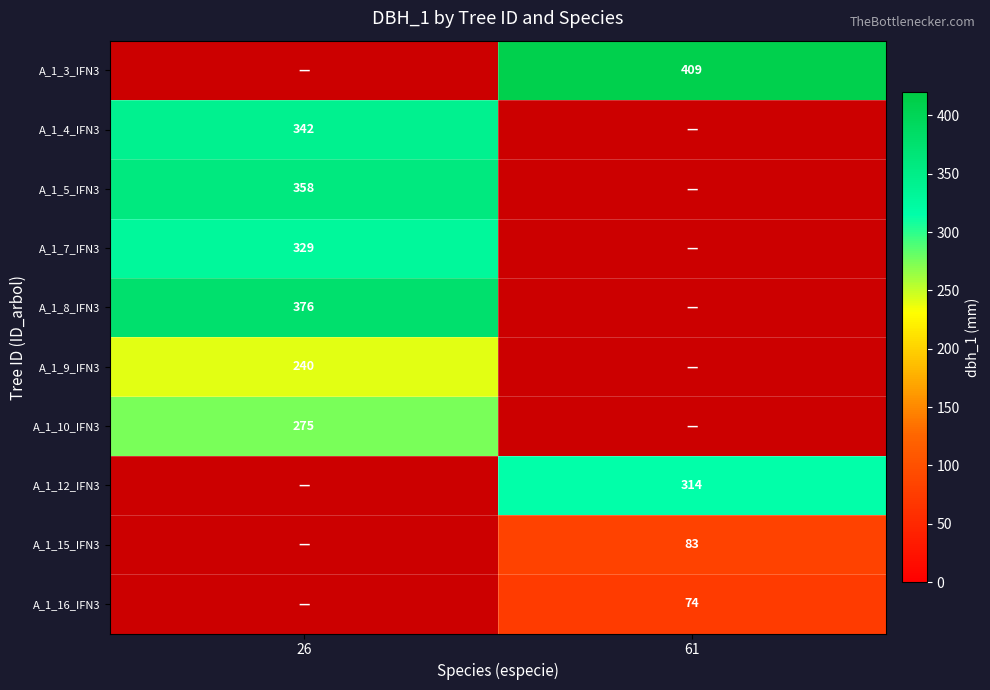

Is the value of A_1_4_IFN3 at 26 greater than the value of A_1_8_IFN3 at 26?

No